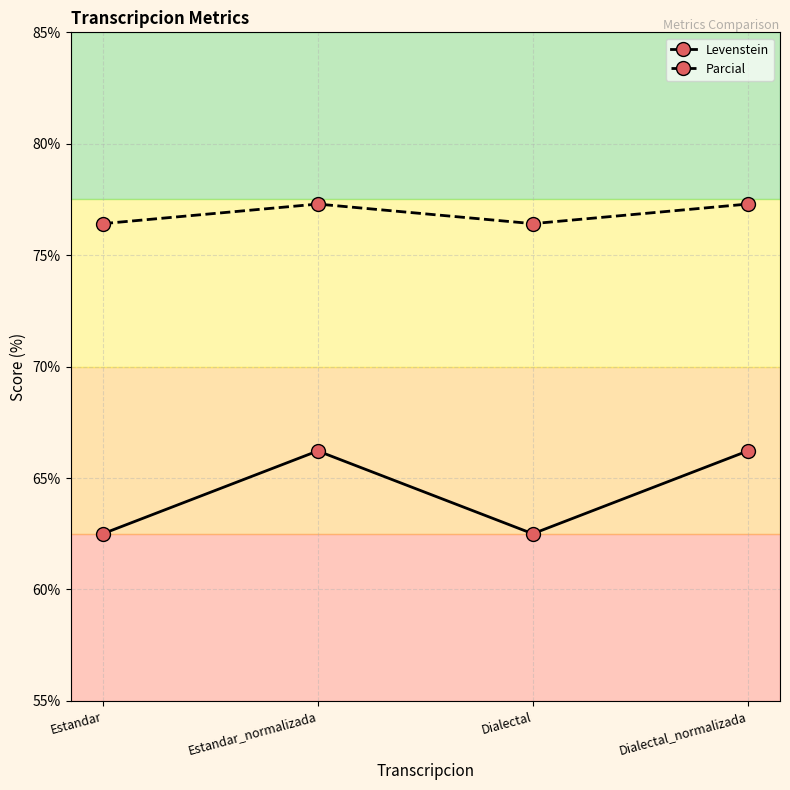

What is the value of the Levenstein point at the 2nd from the left?

66.2